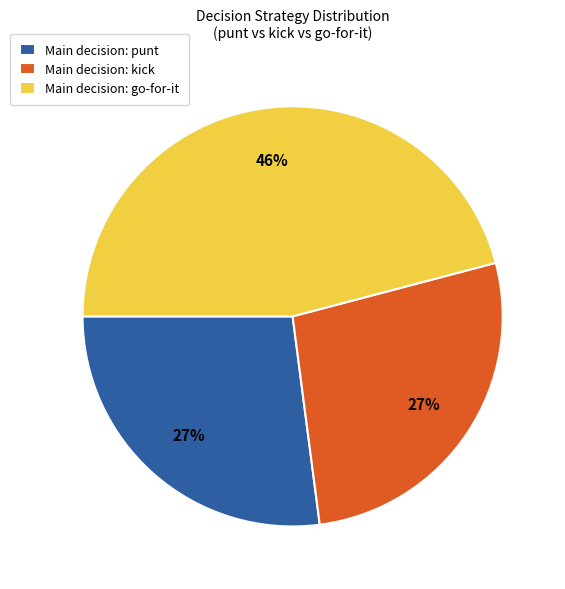

Is it true that Main decision: punt is 21% of the pie?

False